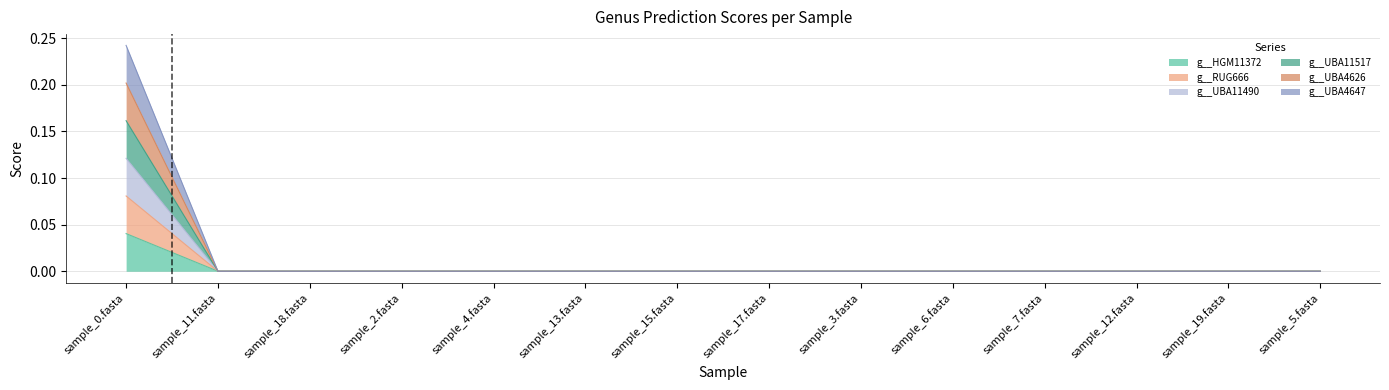

The g__UBA11517 series shows 0.1 at sample_4.fasta. True or false?

False